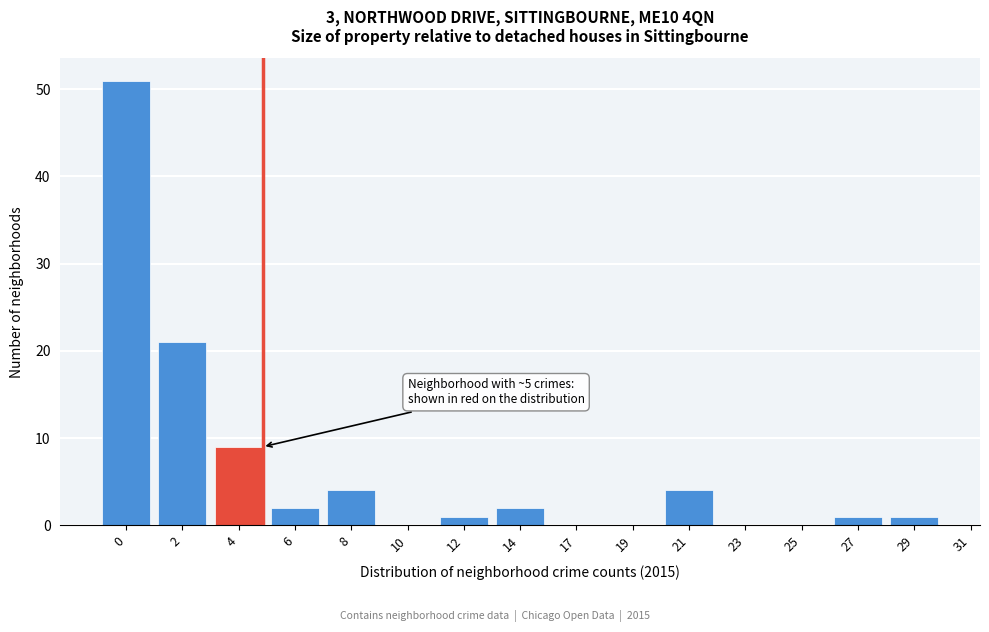

Reading left to right, what are all the values shown in this chart?

0=51	2=21	4=9	6=2	8=4	10=0	12=1	14=2	17=0	19=0	21=4	23=0	25=0	27=1	29=1